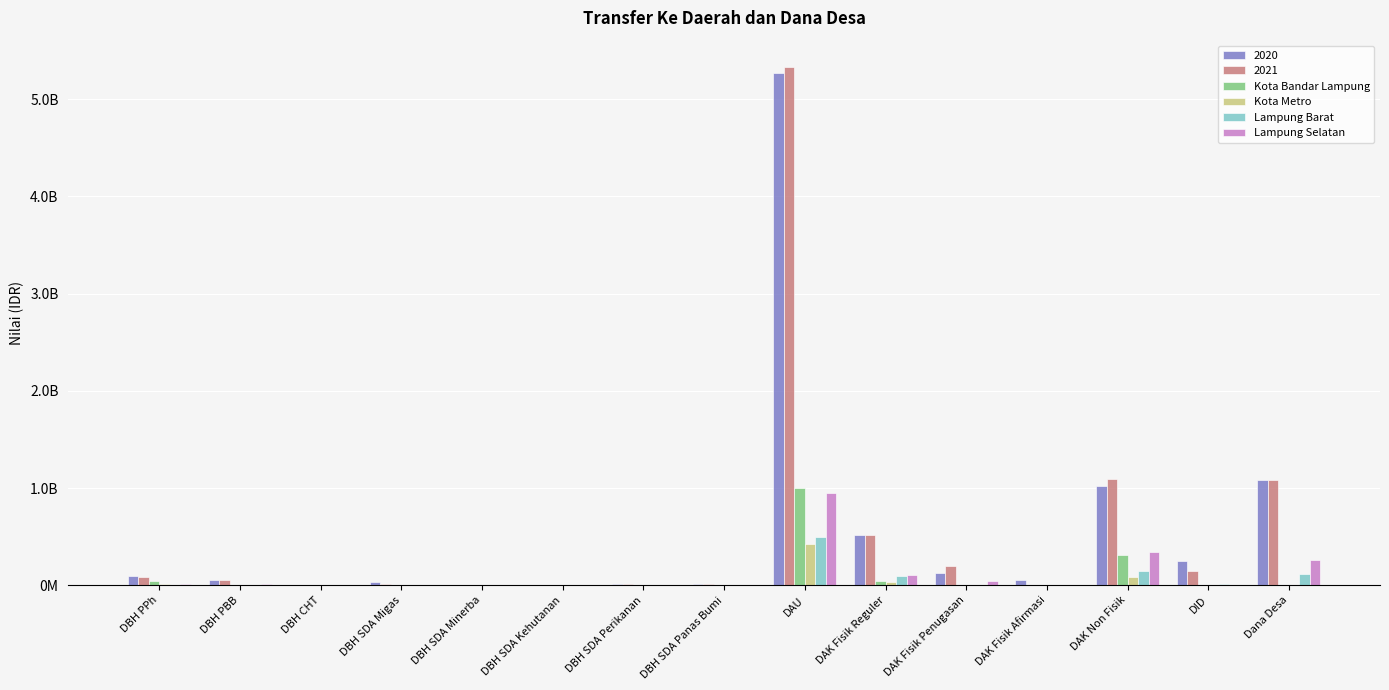

Rank the categories by Lampung Barat value from lowest to highest.

DAK Fisik Penugasan, DAK Fisik Afirmasi, DBH SDA Kehutanan, DBH CHT, DBH SDA Minerba, DBH SDA Panas Bumi, DBH SDA Perikanan, DBH PPh, DBH PBB, DBH SDA Migas, DID, DAK Fisik Reguler, Dana Desa, DAK Non Fisik, DAU